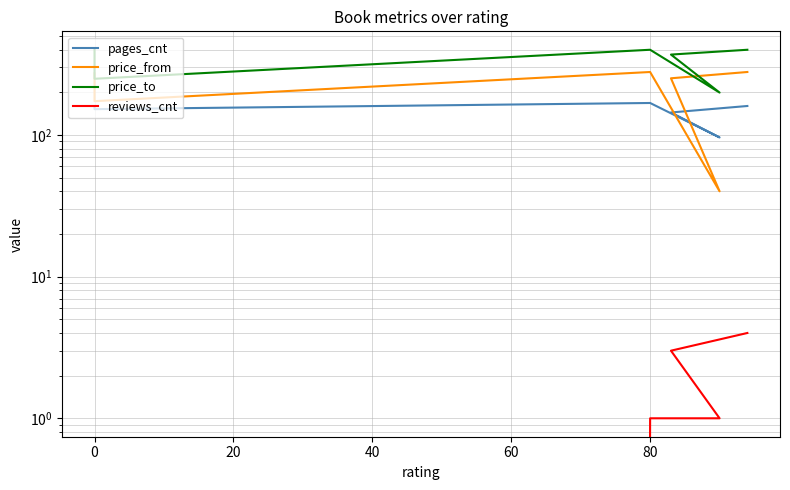

What is the sum of the pages_cnt values at 80 and 0?

320